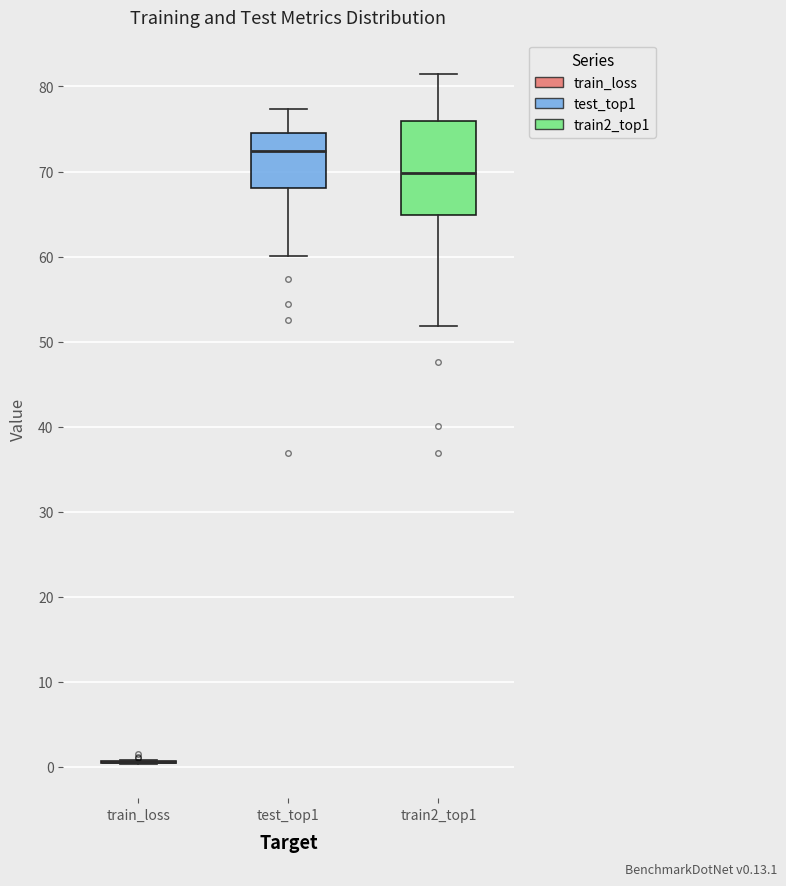

Reading left to right, transcribe this box plot: for each box, give where its median line is, the range the box spans, and where its two whiskers end, as read against the y-axis. The values are not printed on the chart, so give them approximately, as read against the axis.

train_loss: box collapsed to a line at 1, whiskers 0 to 1
test_top1: median 72, box 68 to 75, whiskers 60 to 77
train2_top1: median 70, box 65 to 76, whiskers 52 to 81